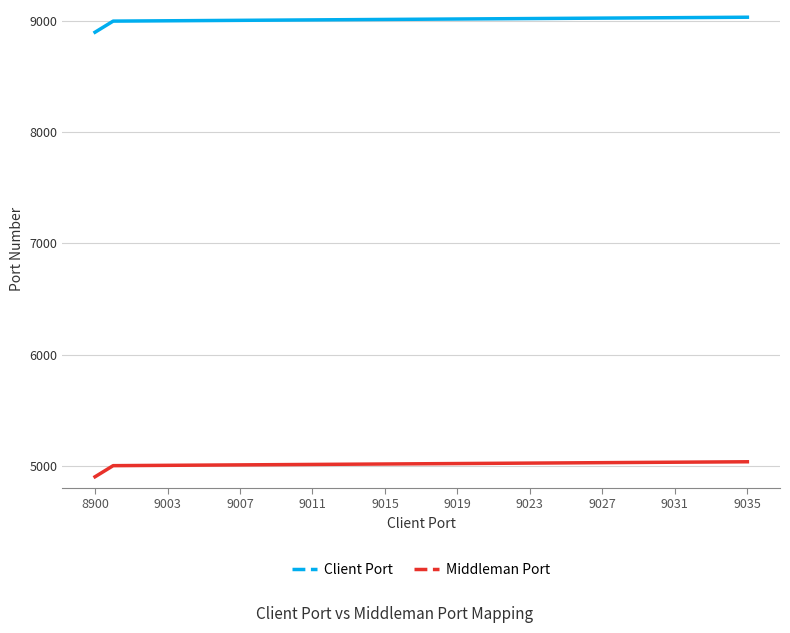

List the series in order of their overall mean, highest first.

Client Port, Middleman Port